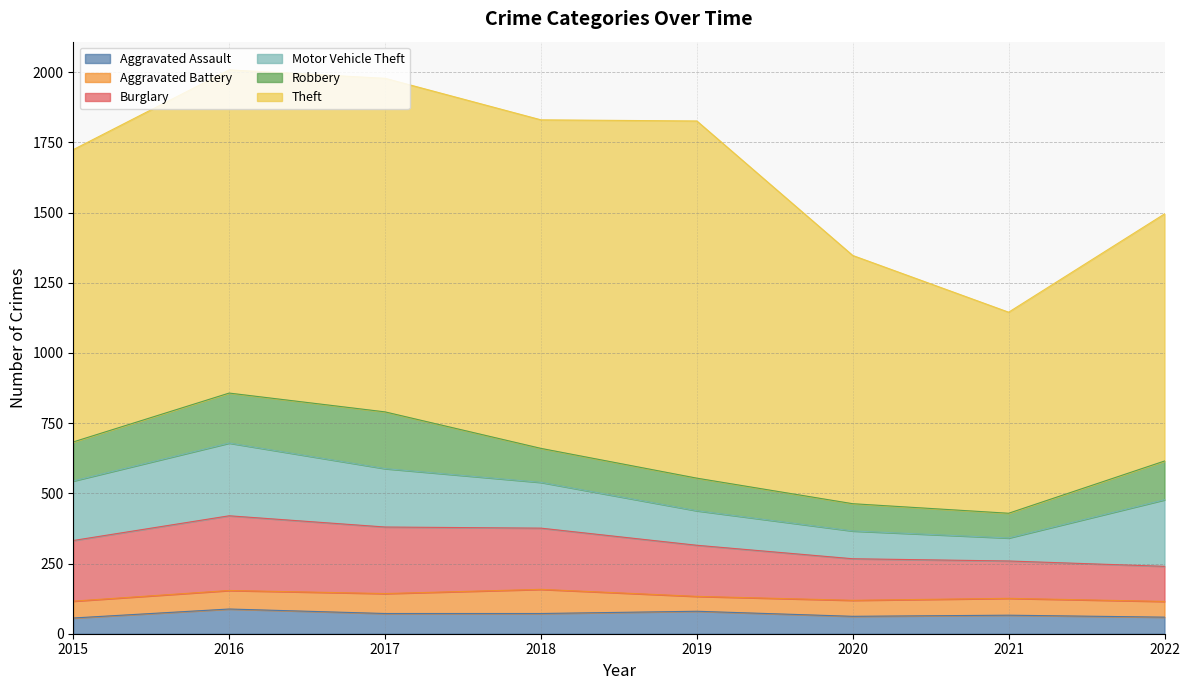

Reading left to right, extract all data points from this chart.

Aggravated Assault: 56	88	72	72	80	62	66	59
Aggravated Battery: 60	66	71	86	53	57	60	56
Burglary: 216	266	237	218	182	148	133	125
Motor Vehicle Theft: 212	259	208	163	123	99	82	237
Robbery: 139	178	202	121	116	97	88	138
Theft: 1041	1151	1188	1170	1272	884	716	880